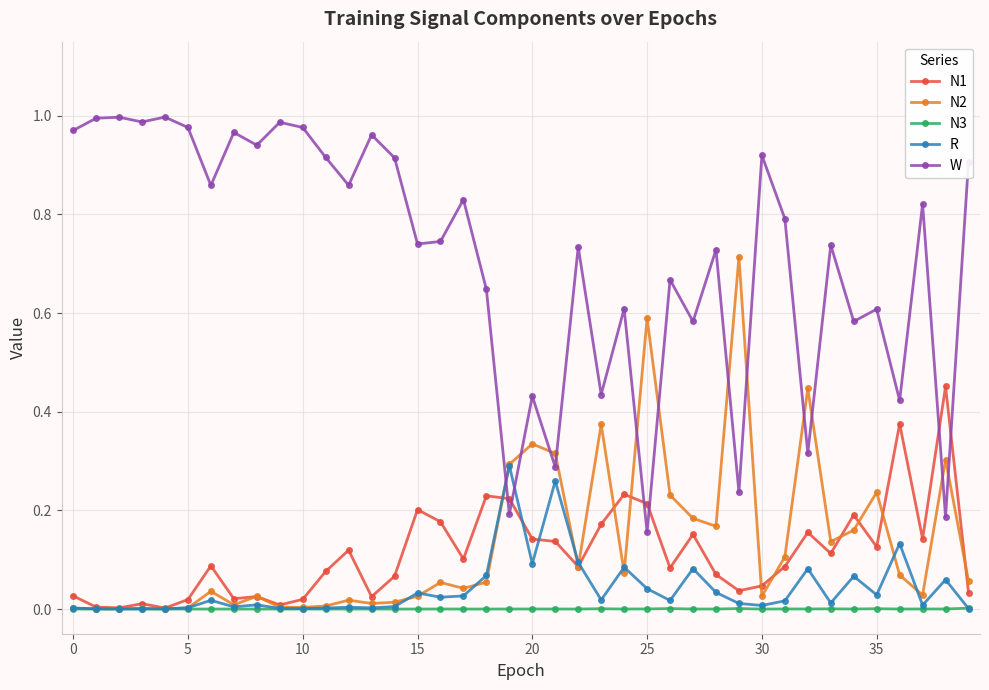

True or false: N3 has more than 2 points higher than both neighbors.

True